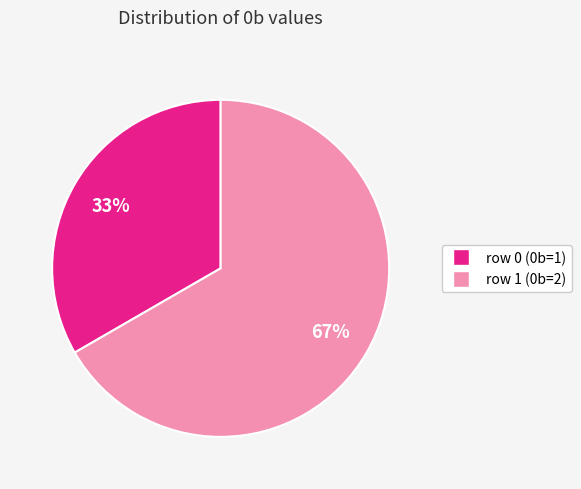

Is the sum of row 0 and row 1 greater than half?

Yes